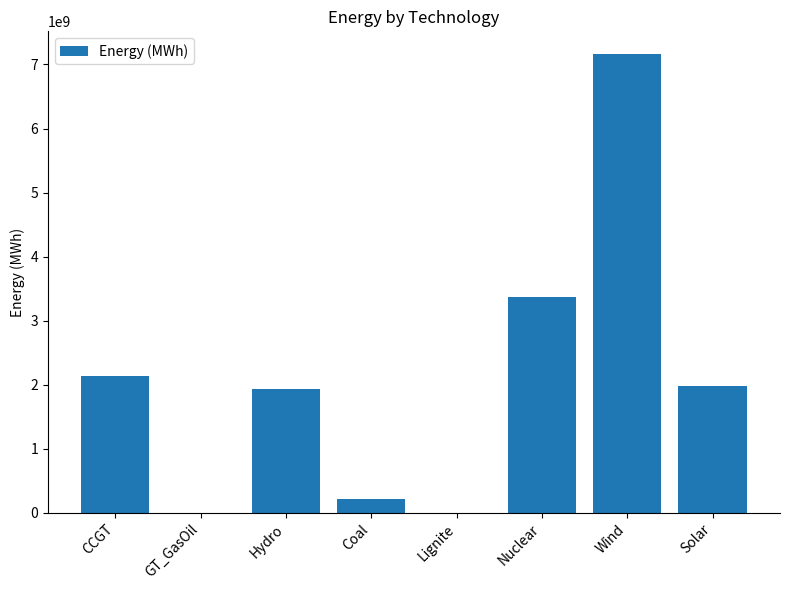

At which label is the value closest to 3579698954?

Nuclear